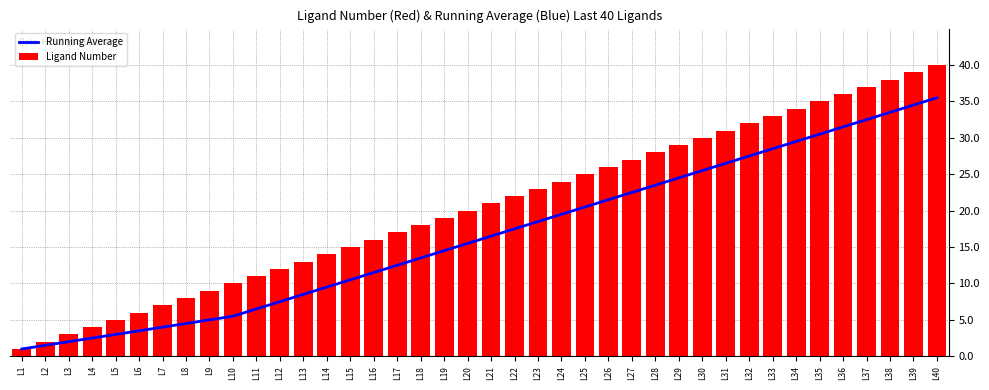

What is the sum of the Running Average values at L39 and L3?

36.5